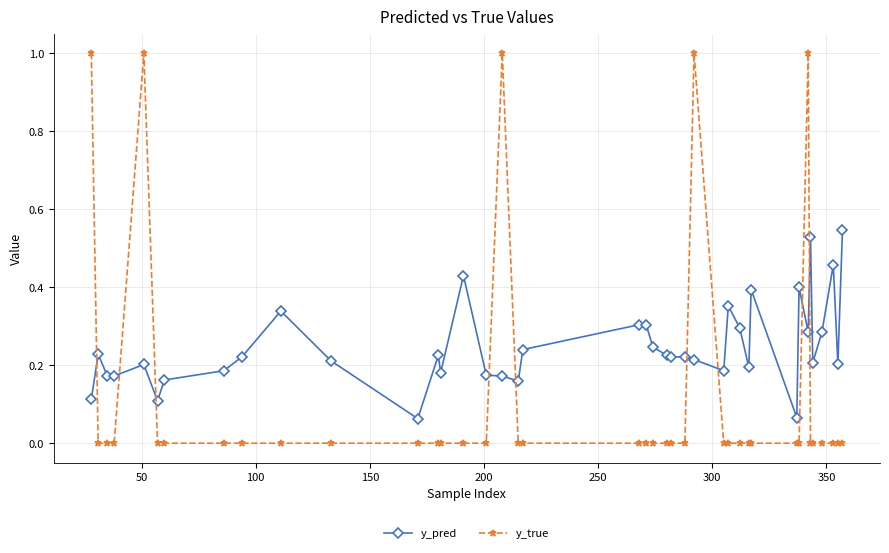

Which series has the largest total across all categories?

y_pred